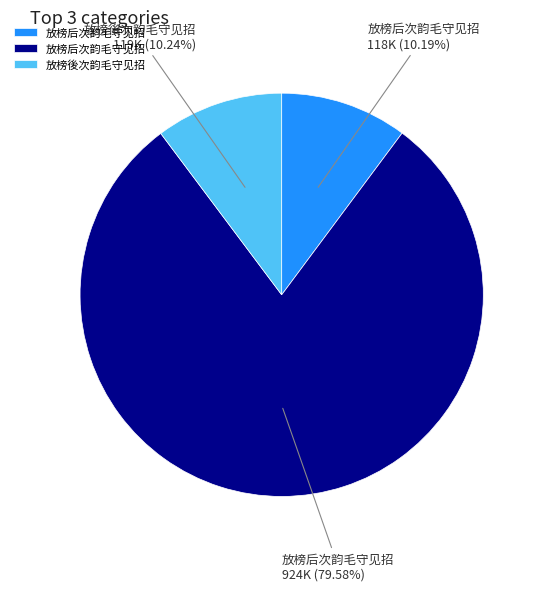

Is there any slice that represents more than half of the pie?

Yes